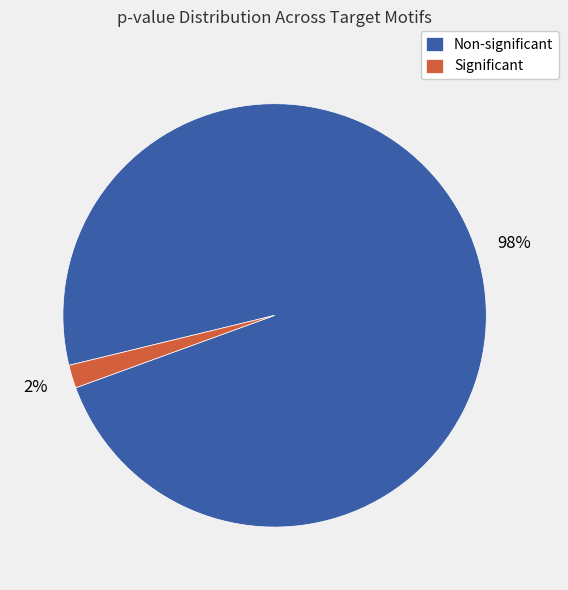

Is there a majority slice in this chart?

Yes